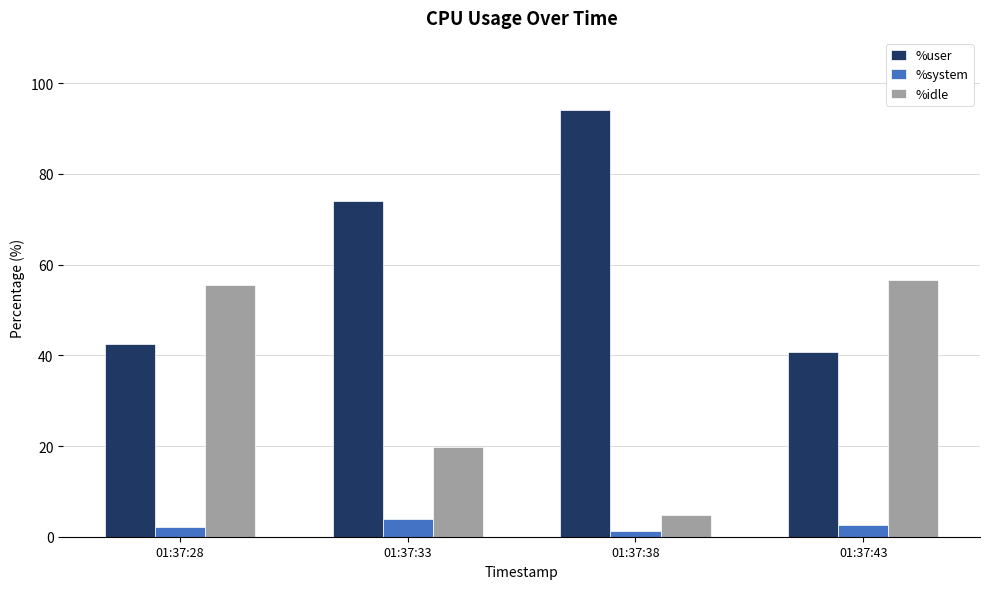

Does the chart contain stacked bars?

No